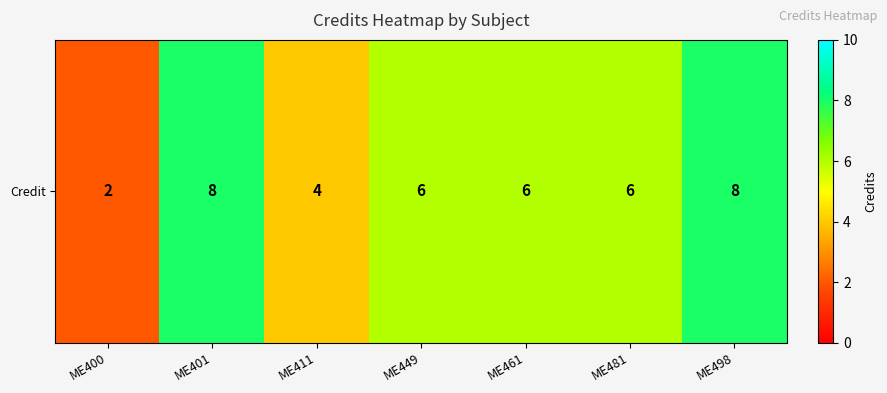

What is the ratio of the value at ME481 to the value at ME461?

1.0